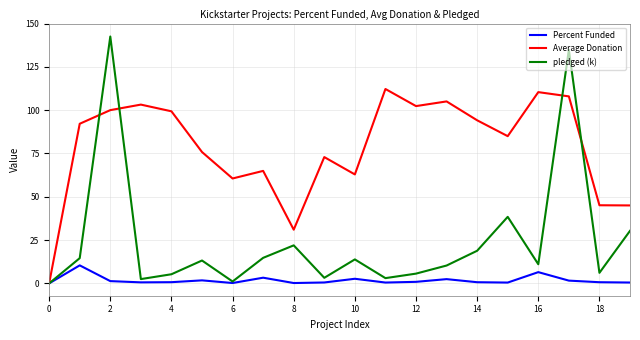

What is the maximum value shown in the chart?

142.5